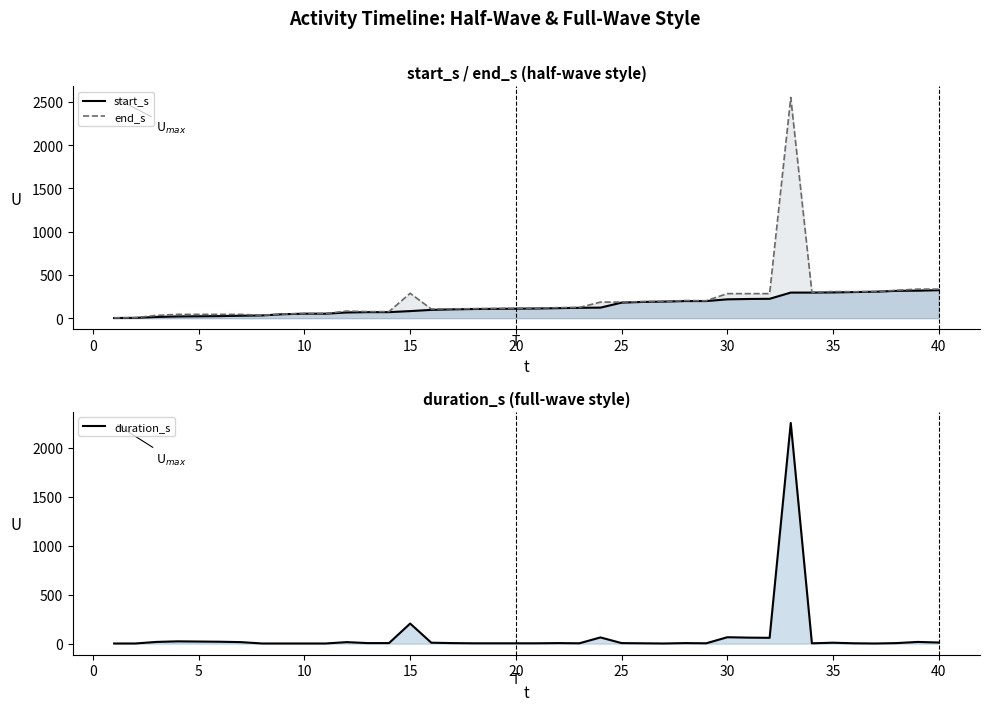

What is the difference between the maximum and second lowest values in the start_s series?

320